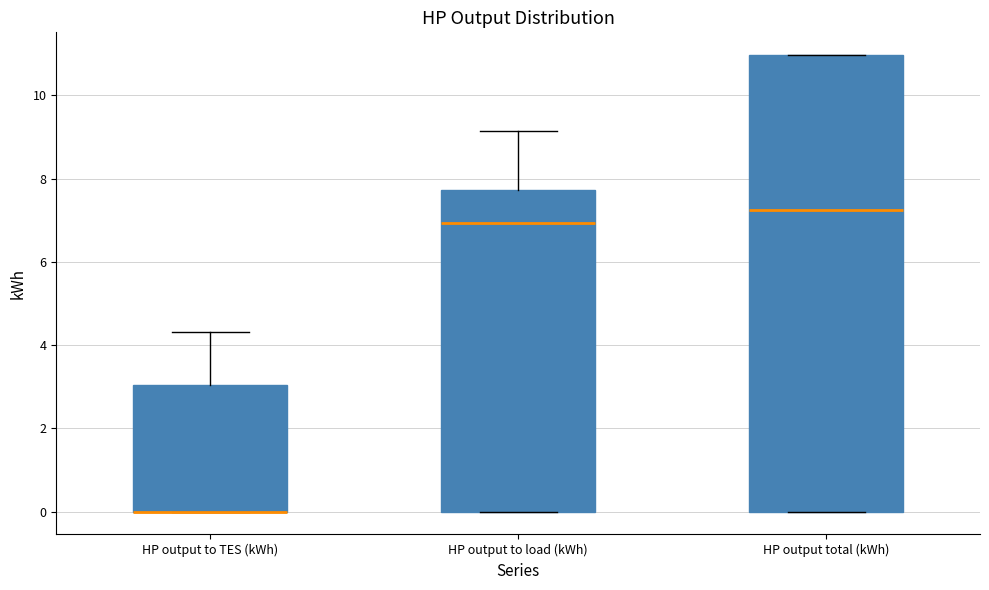

Reading left to right, transcribe this box plot: for each box, give where its median line is, the range the box spans, and where its two whiskers end, as read against the y-axis. The values are not printed on the chart, so give them approximately, as read against the axis.

HP output to TES (kWh): median 0.0 (drawn on the box's lower edge), box 0.0 to 3.0, whiskers 0.0 to 4.4
HP output to load (kWh): median 7.0, box 0.0 to 7.8, whiskers 0.0 to 9.2
HP output total (kWh): median 7.2, box 0.0 to 11.0, whiskers 0.0 to 11.0